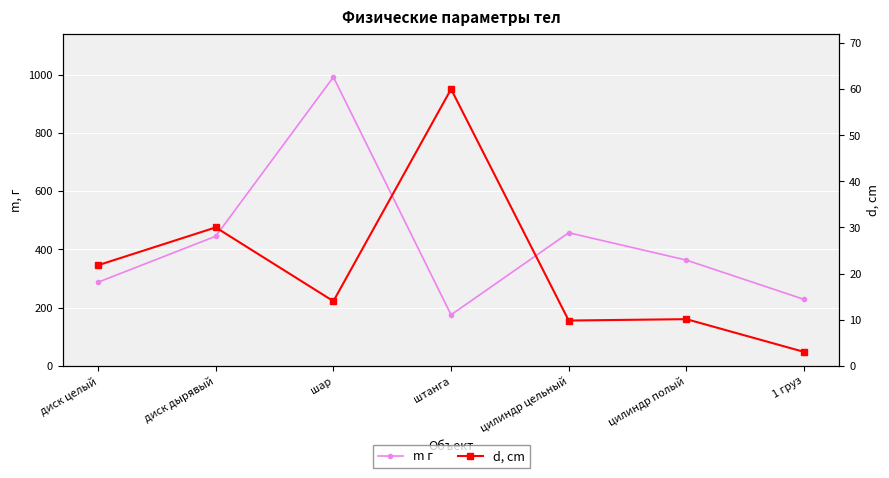

List the labels in order of d, cm value, largest first.

штанга, диск дырявый, диск целый, шар, цилиндр полый, цилиндр цельный, 1 груз